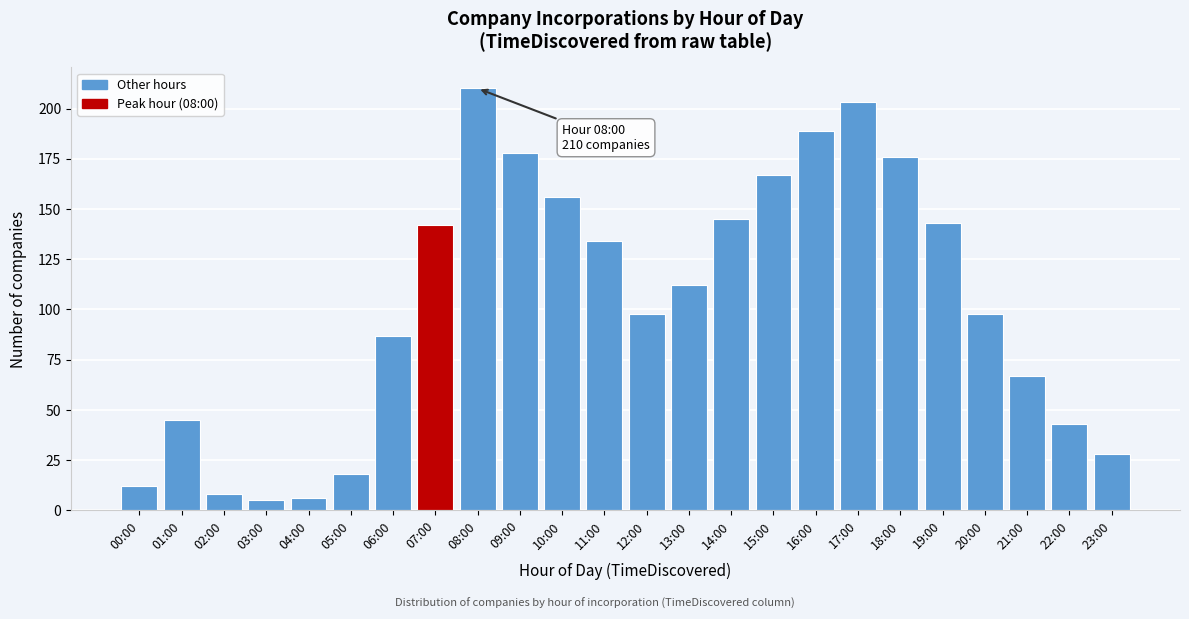

Reading left to right, list all the values displayed in this chart.

12	45	8	5	6	18	87	142	210	178	156	134	98	112	145	167	189	203	176	143	98	67	43	28